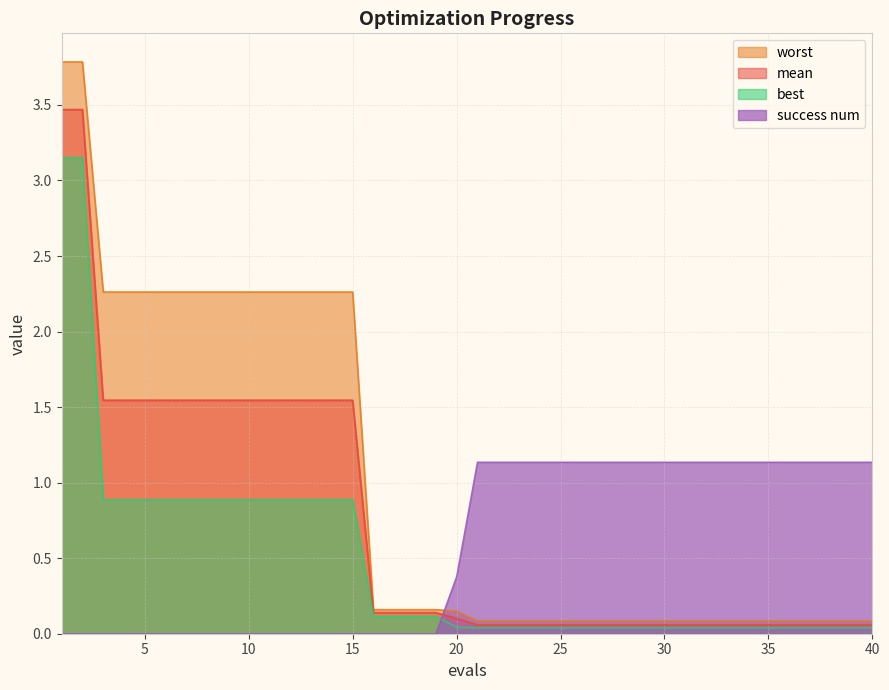

True or false: best has a value of 0.0 at 22.

True